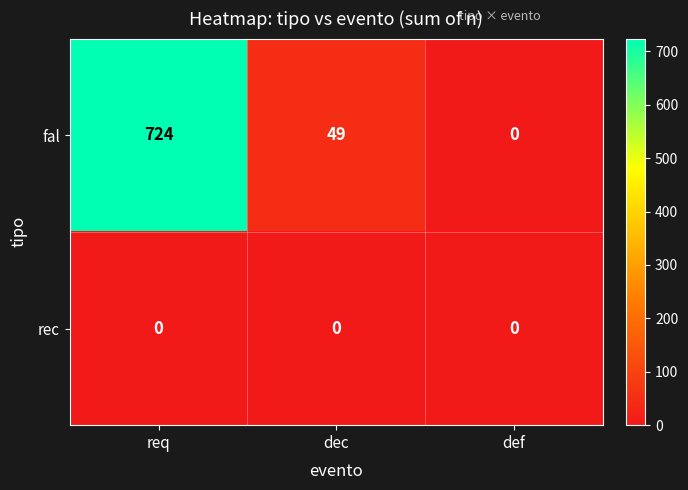

Rank the series by their average value, from highest to lowest.

fal, rec